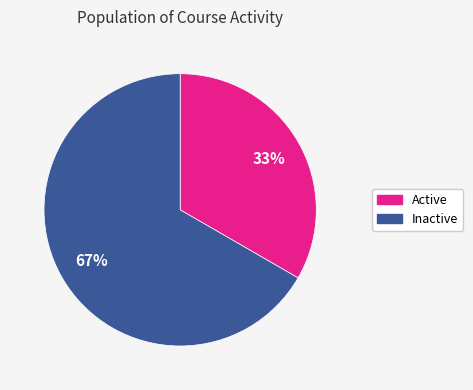

To the nearest percent, what is the average slice percentage?

50%